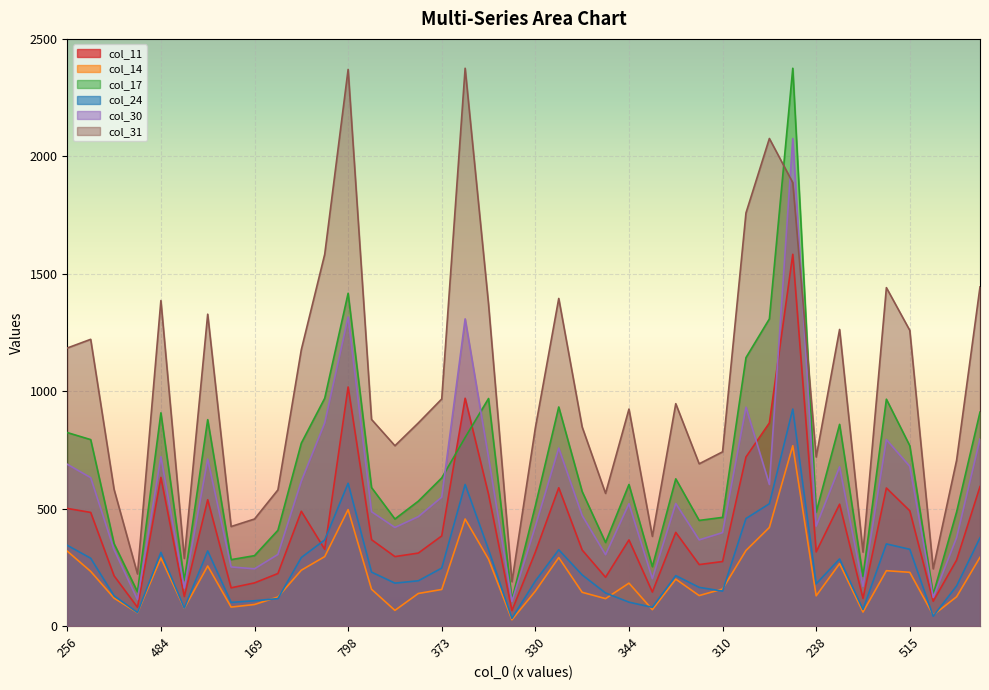

What is the average value of the col_11 series?

425